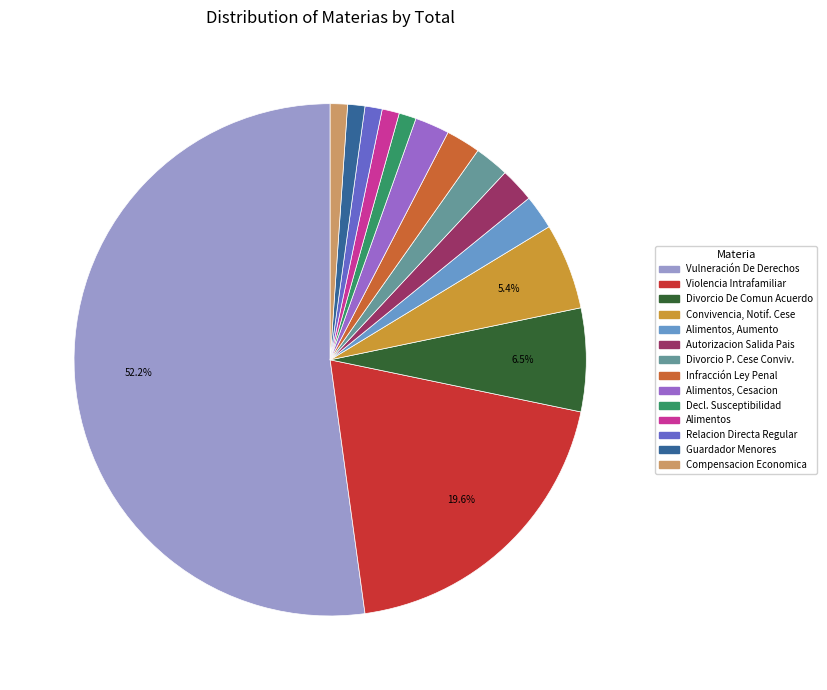

Count the number of slices in the pie.

14